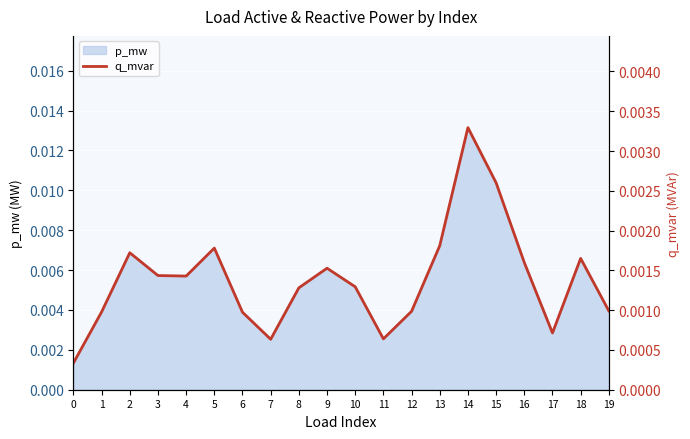

The chart shows a value of 0.0 at 13. True or false?

False